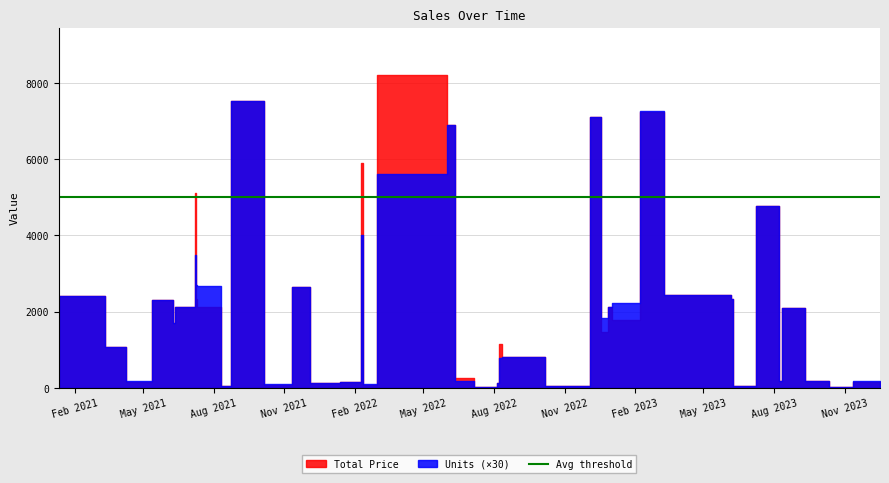

True or false: Total Price has more than 2 points higher than both neighbors.

True